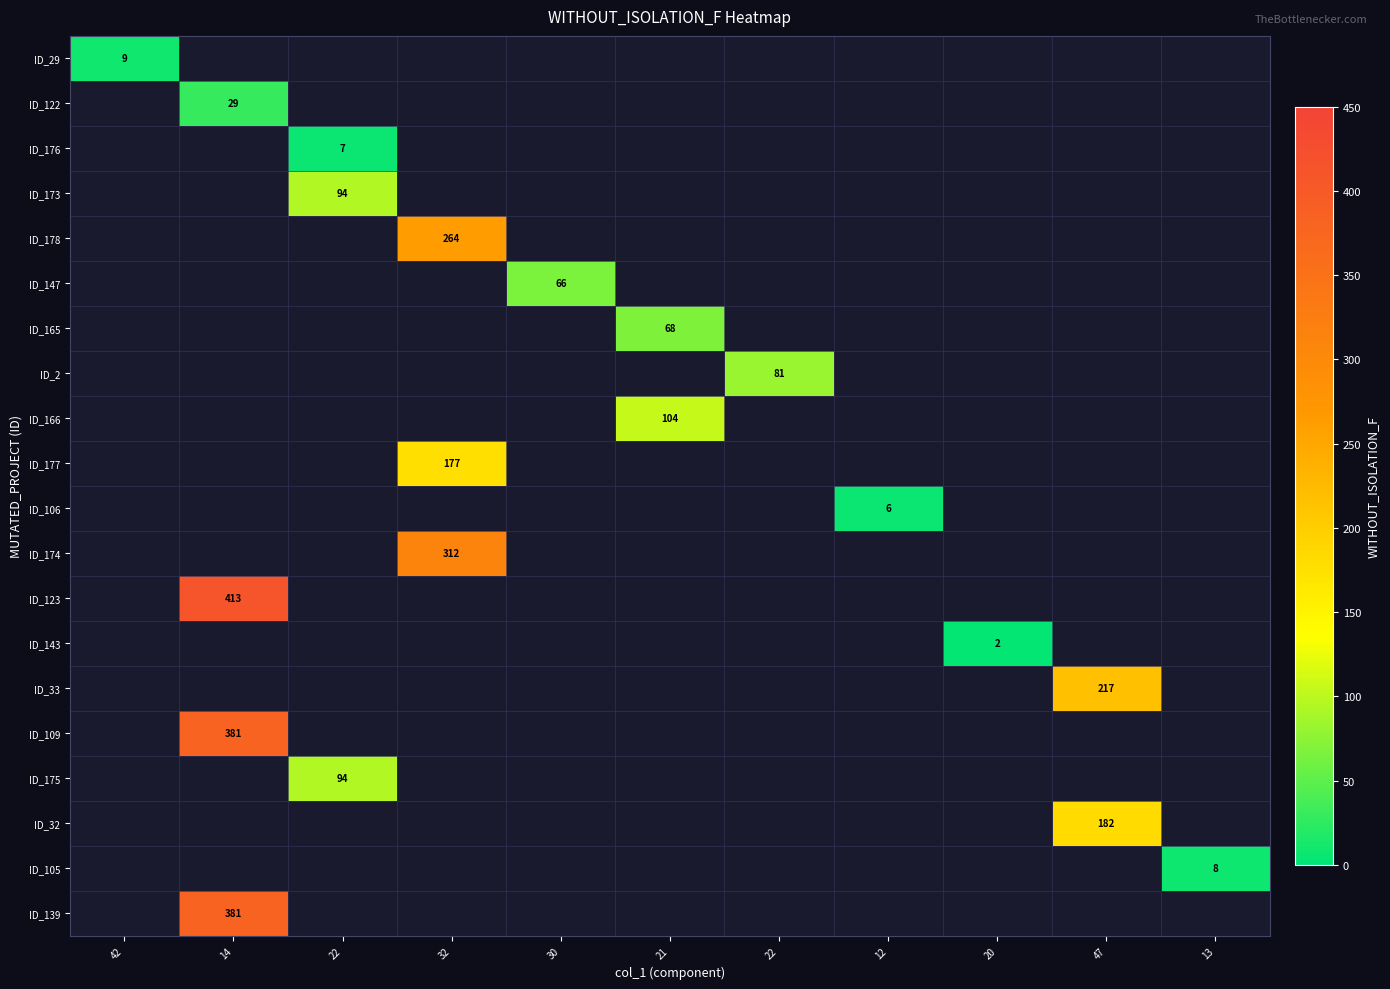

At how many categories does at least one series exceed 395?

1